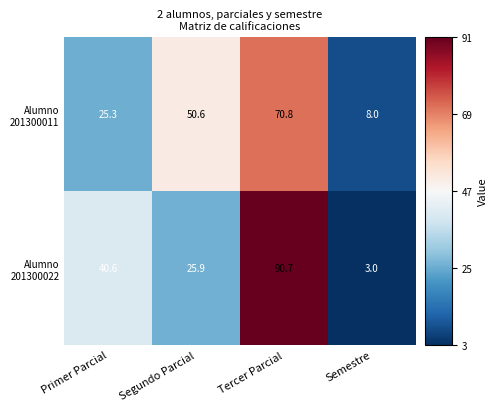

What is the smallest value displayed?

3.0